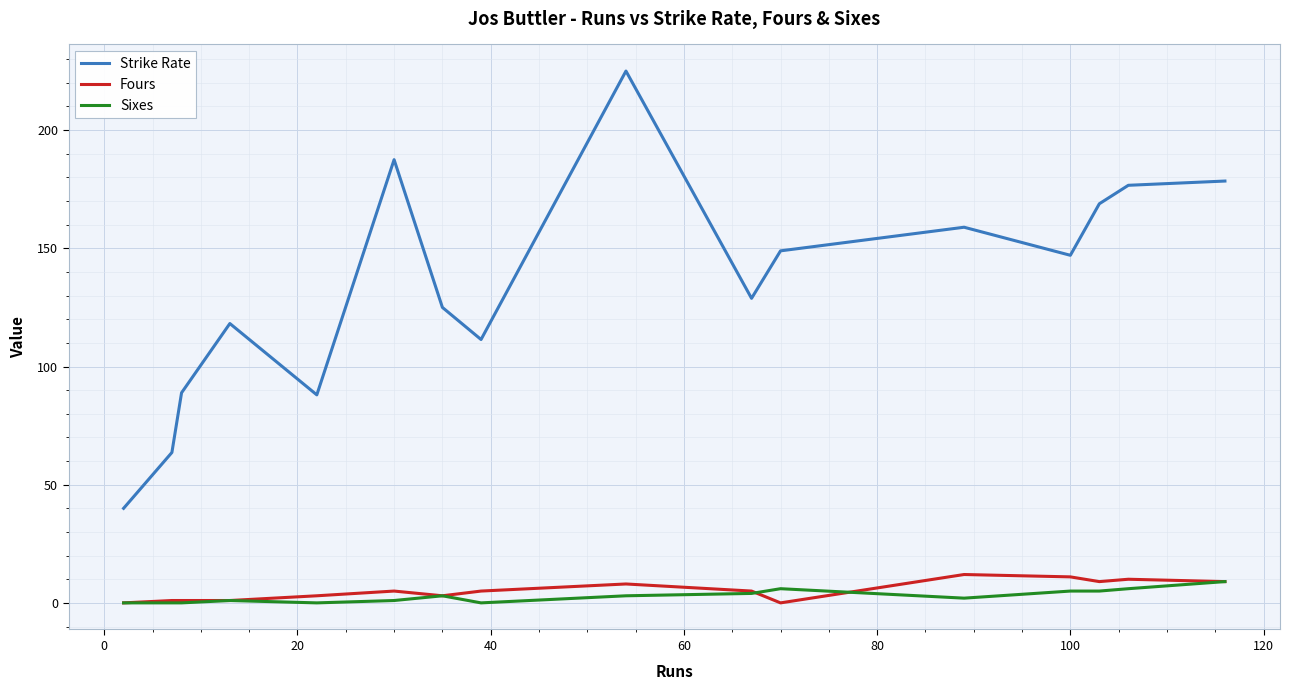

Which series has the largest total across all categories?

Strike Rate